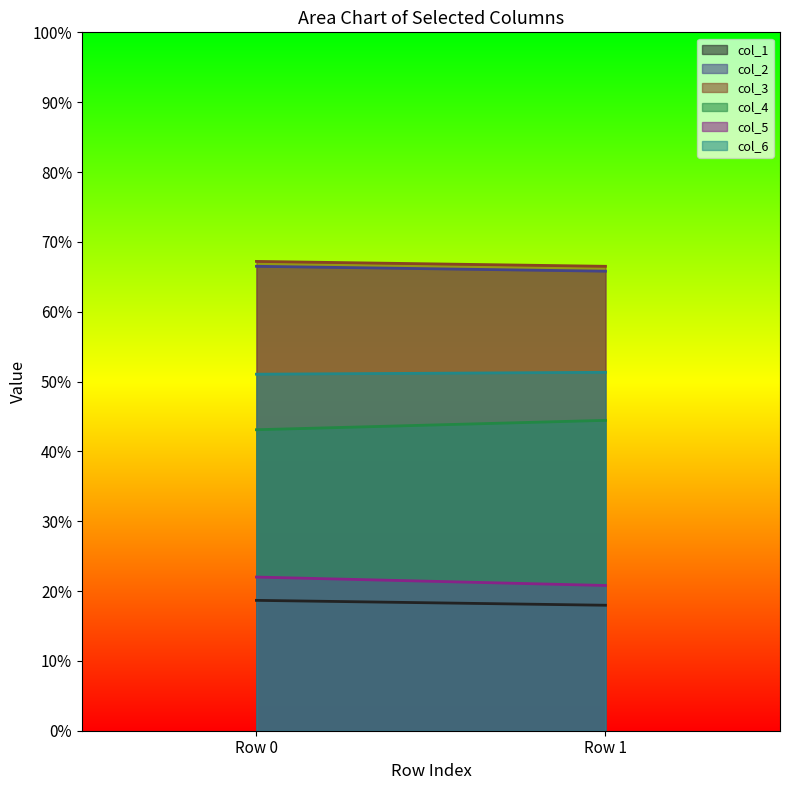

At which label does col_1 reach its peak?

Row 0